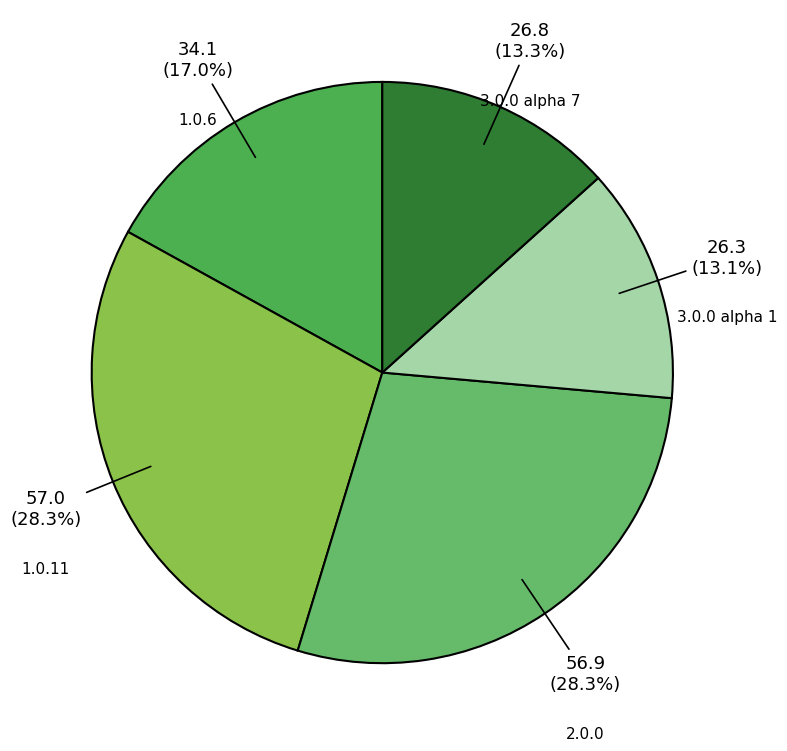

Approximately how many times larger is the value at 3.0.0 alpha 1 compared to 1.0.6?

0.8